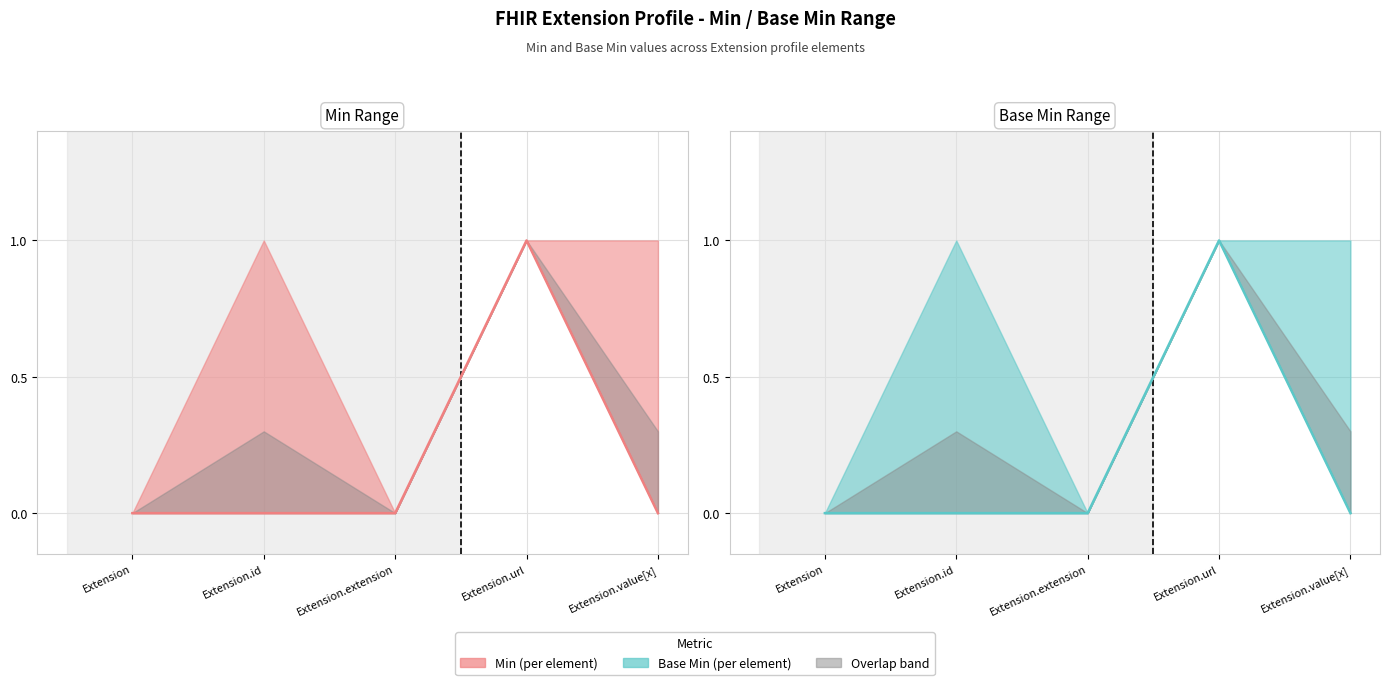

Which label corresponds to the largest value in the chart?

Extension.url